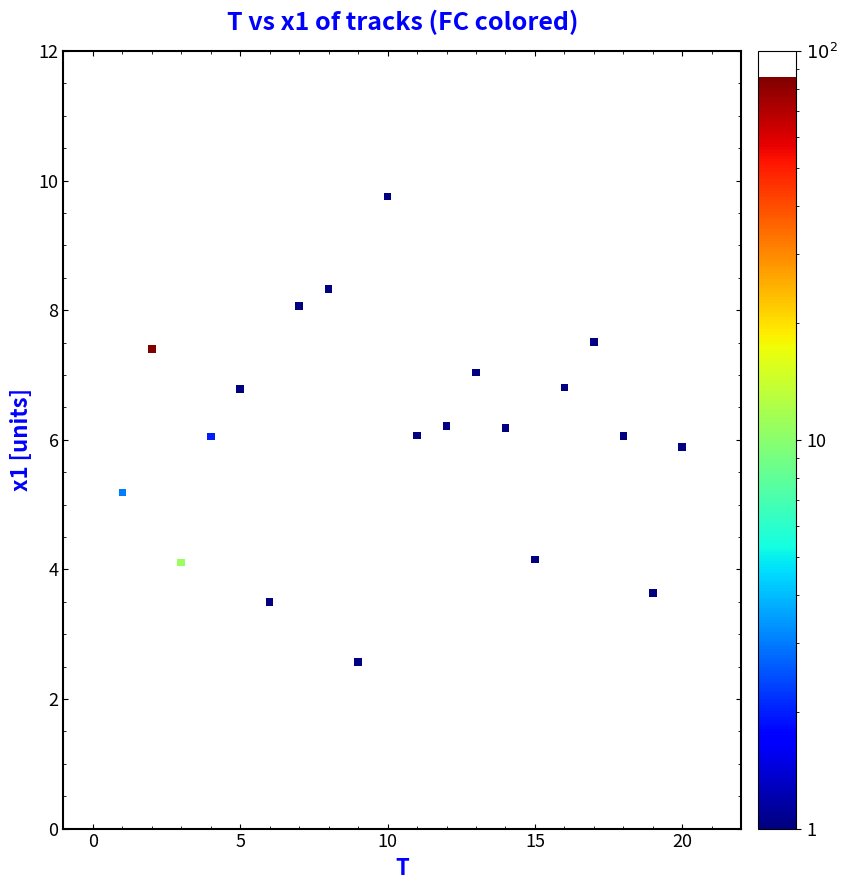

What is the range of X values (max minus min)?

19.0